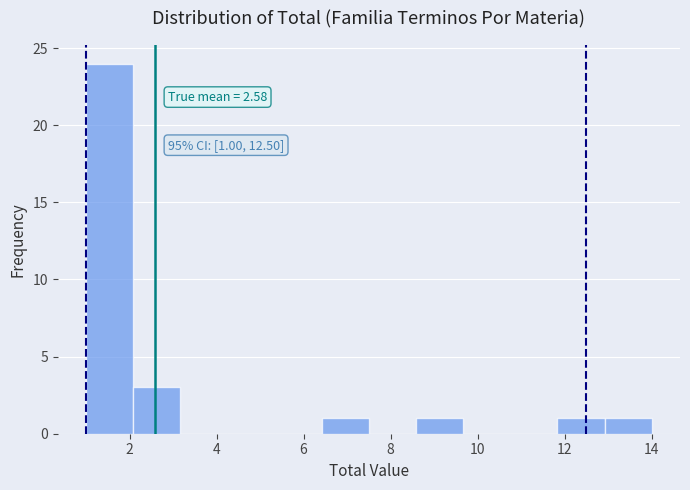

Over which range of the x-axis is the bar tallest?

1.0 to 2.0